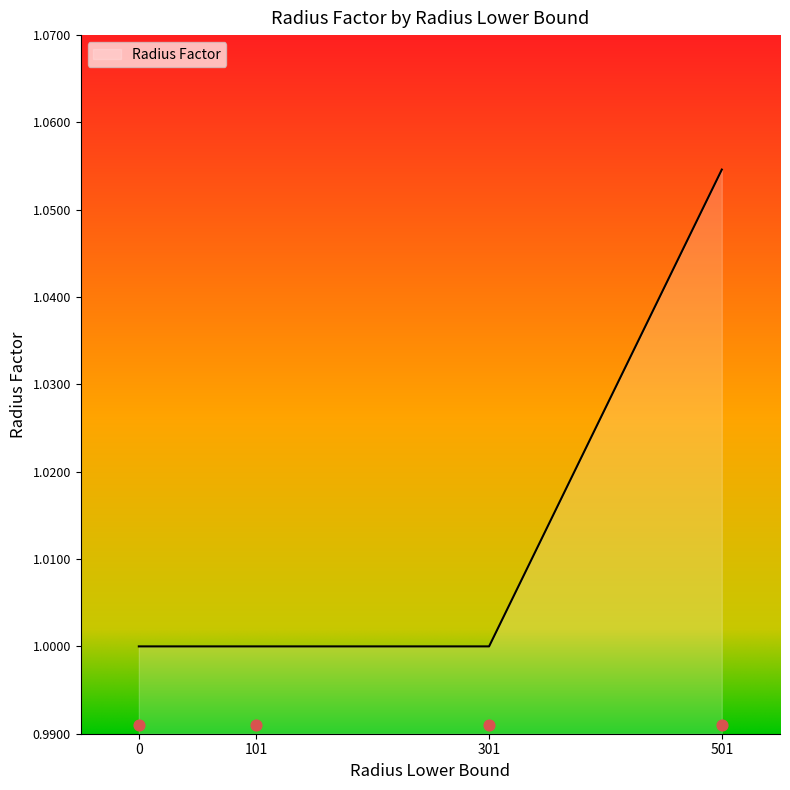

What is the change in value from 301 to 501?

+0.1